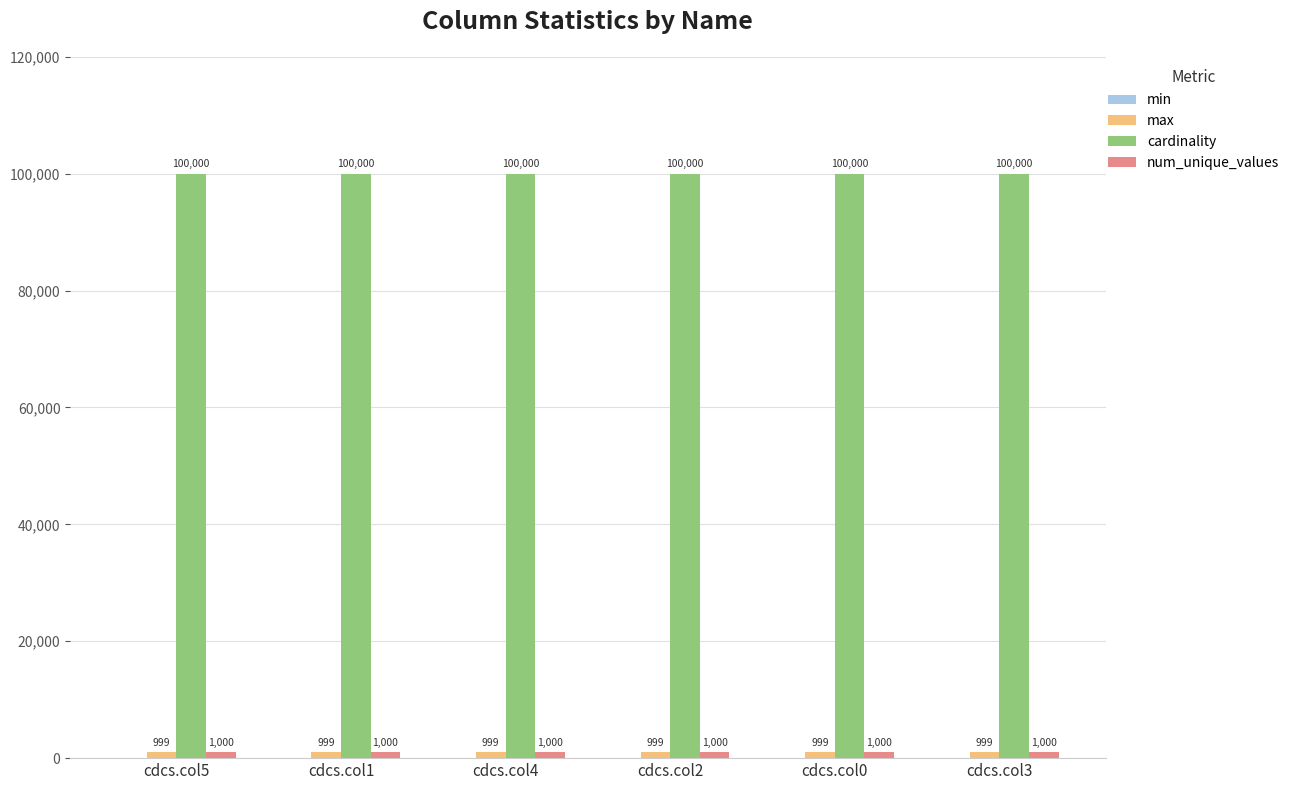

What is the difference between the highest and lowest values at cdcs.col0?

99001